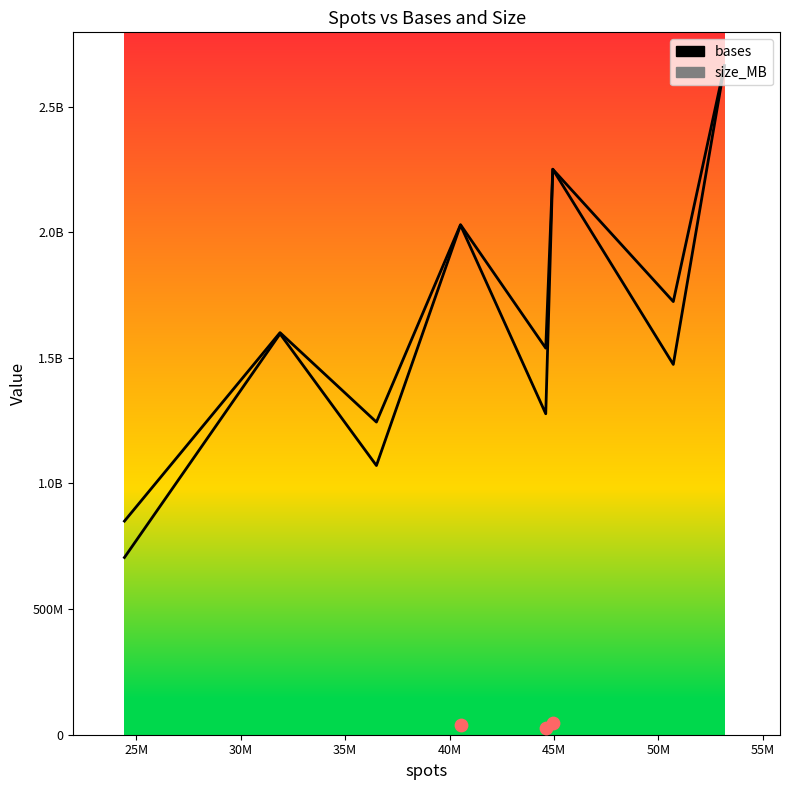

What is the total value across all series at 45M?

4501115131.5